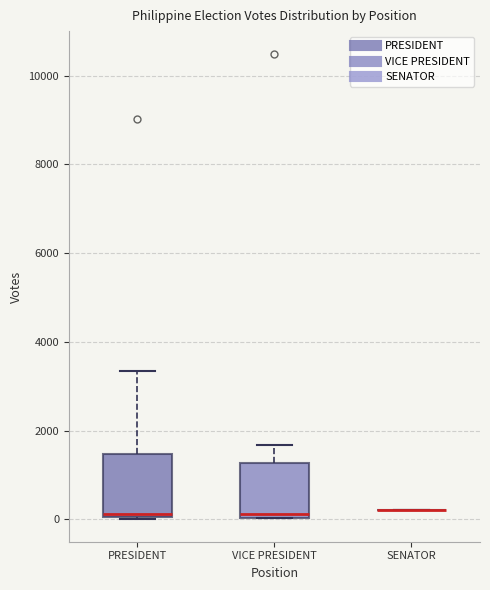

Reading left to right, read every box against the y-axis: the position of its median line, the range the box covers, and the ends of its whiskers. The values are not printed on the chart, so give them approximately, as read against the axis.

PRESIDENT: median 200, box 0 to 1400, whiskers 0 to 3400
VICE PRESIDENT: median 200, box 0 to 1200, whiskers 0 to 1600
SENATOR: box collapsed to a line at 200, whiskers 200 to 200